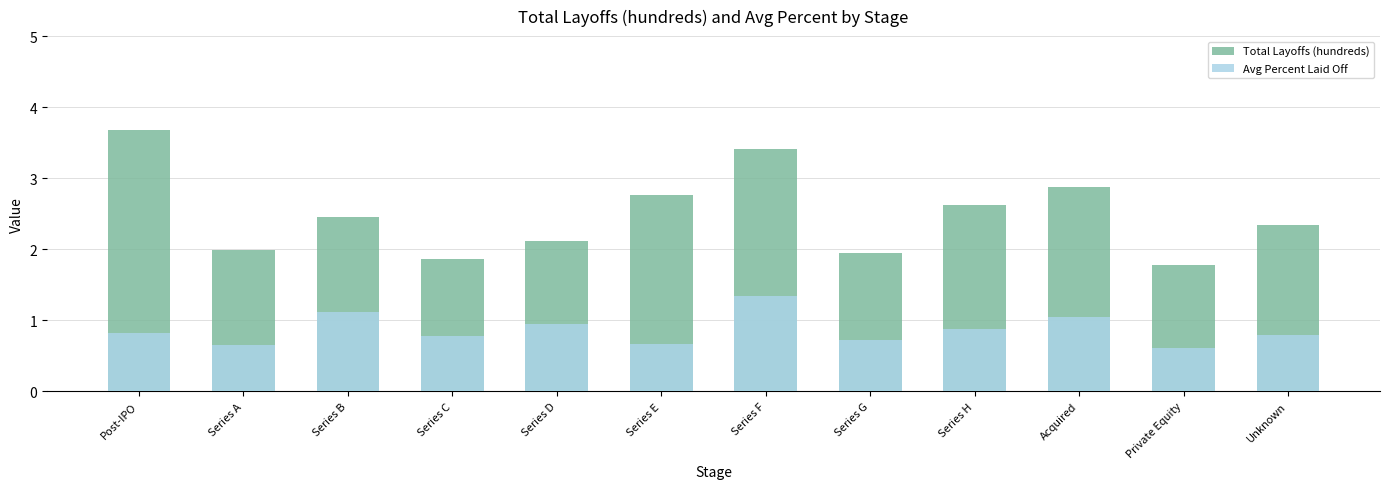

How many bars are there in total?

24